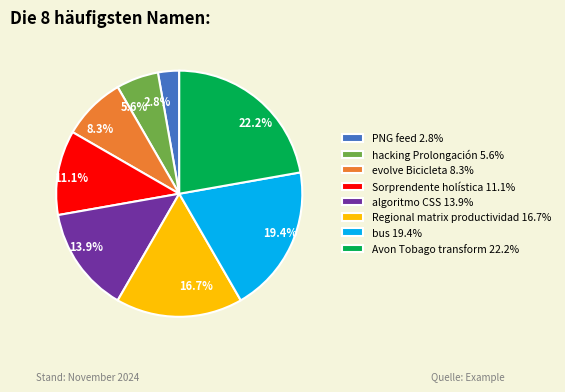

The evolve Bicicleta slice represents 8% of the pie. True or false?

True